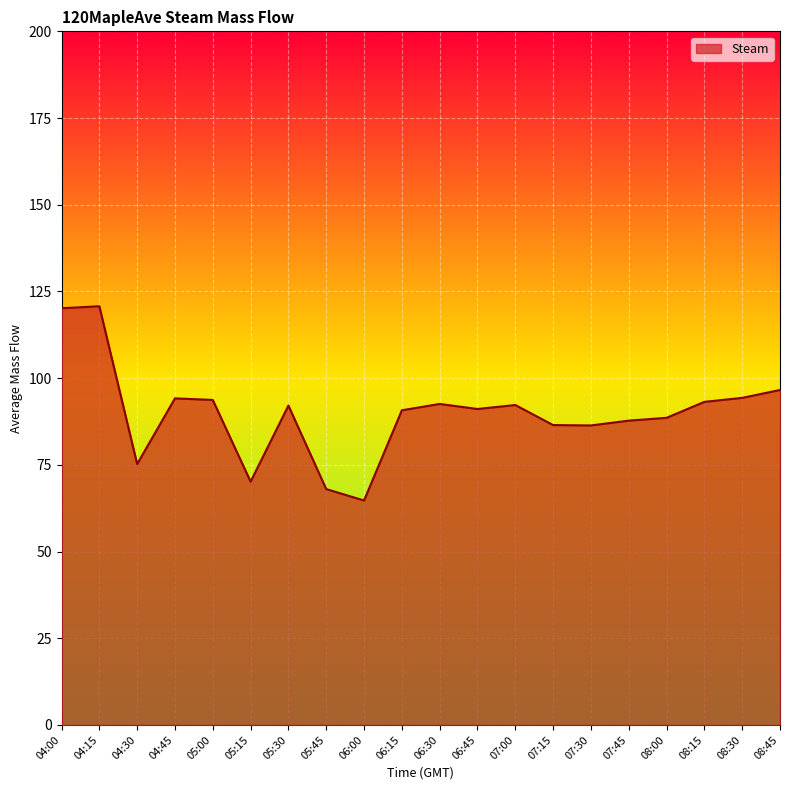

What position from the left is 08:00?

17